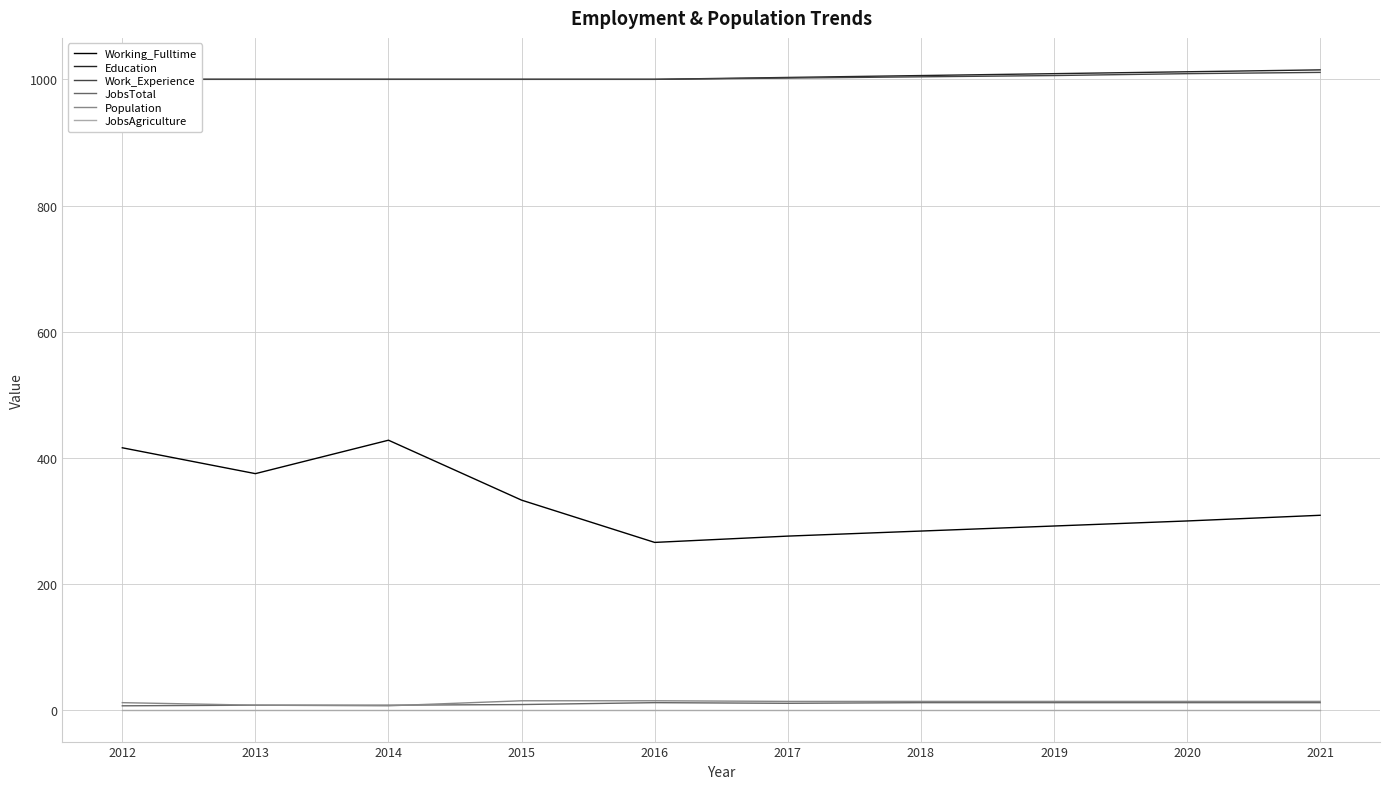

True or false: JobsAgriculture and Working_Fulltime cross at least once.

False